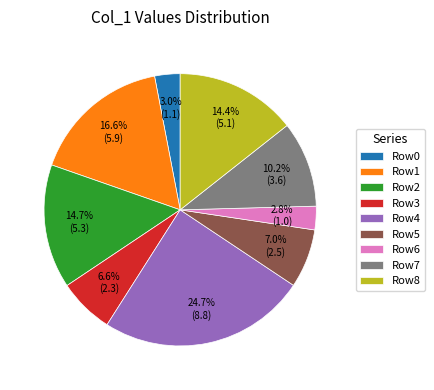

Approximately how many times larger is the value at Row2 compared to Row7?

1.4